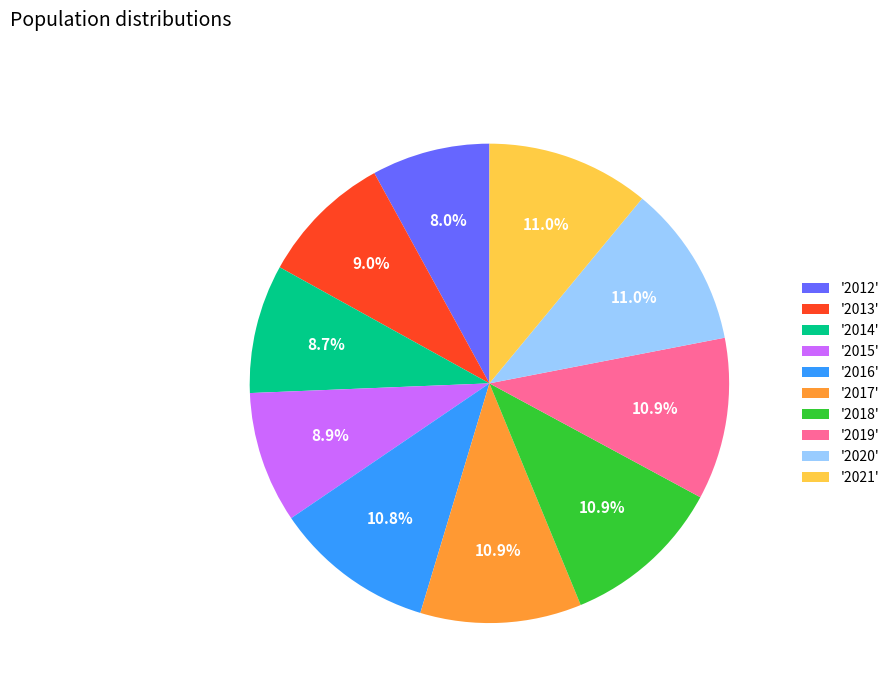

Which slice is the smallest?

'2012'